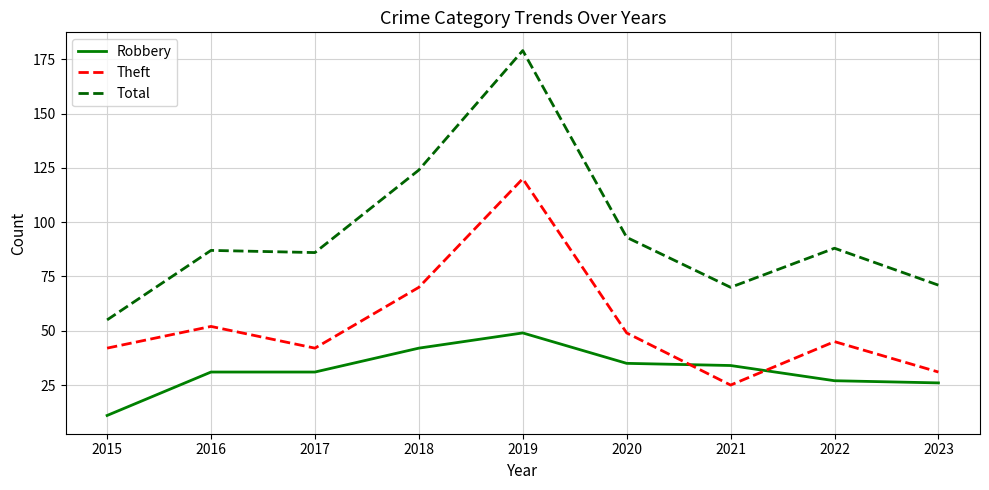

What is the difference between the maximum and minimum values in the Theft series?

95